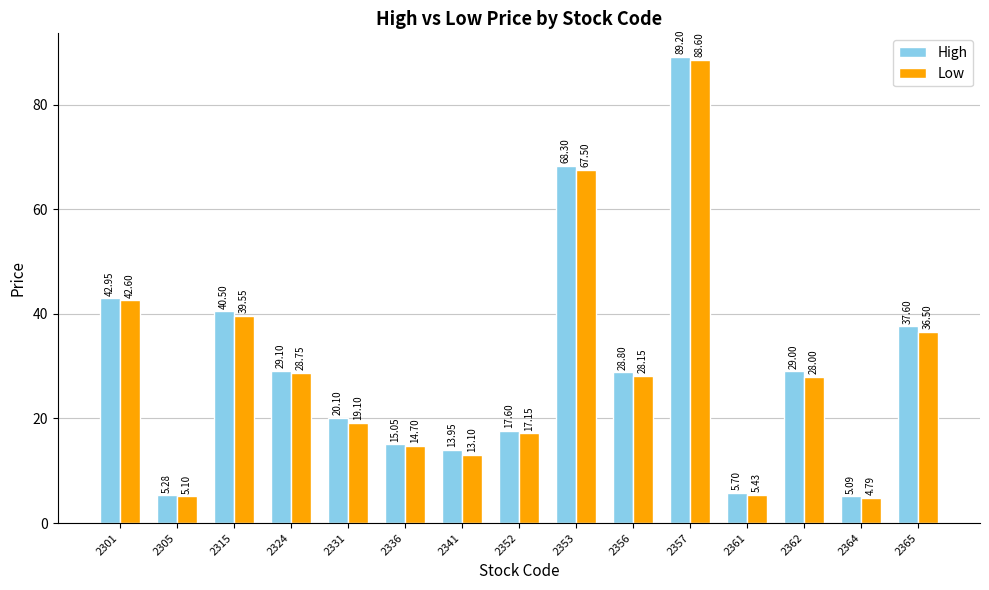

Which series changed the most between 2324 and 2357?

High